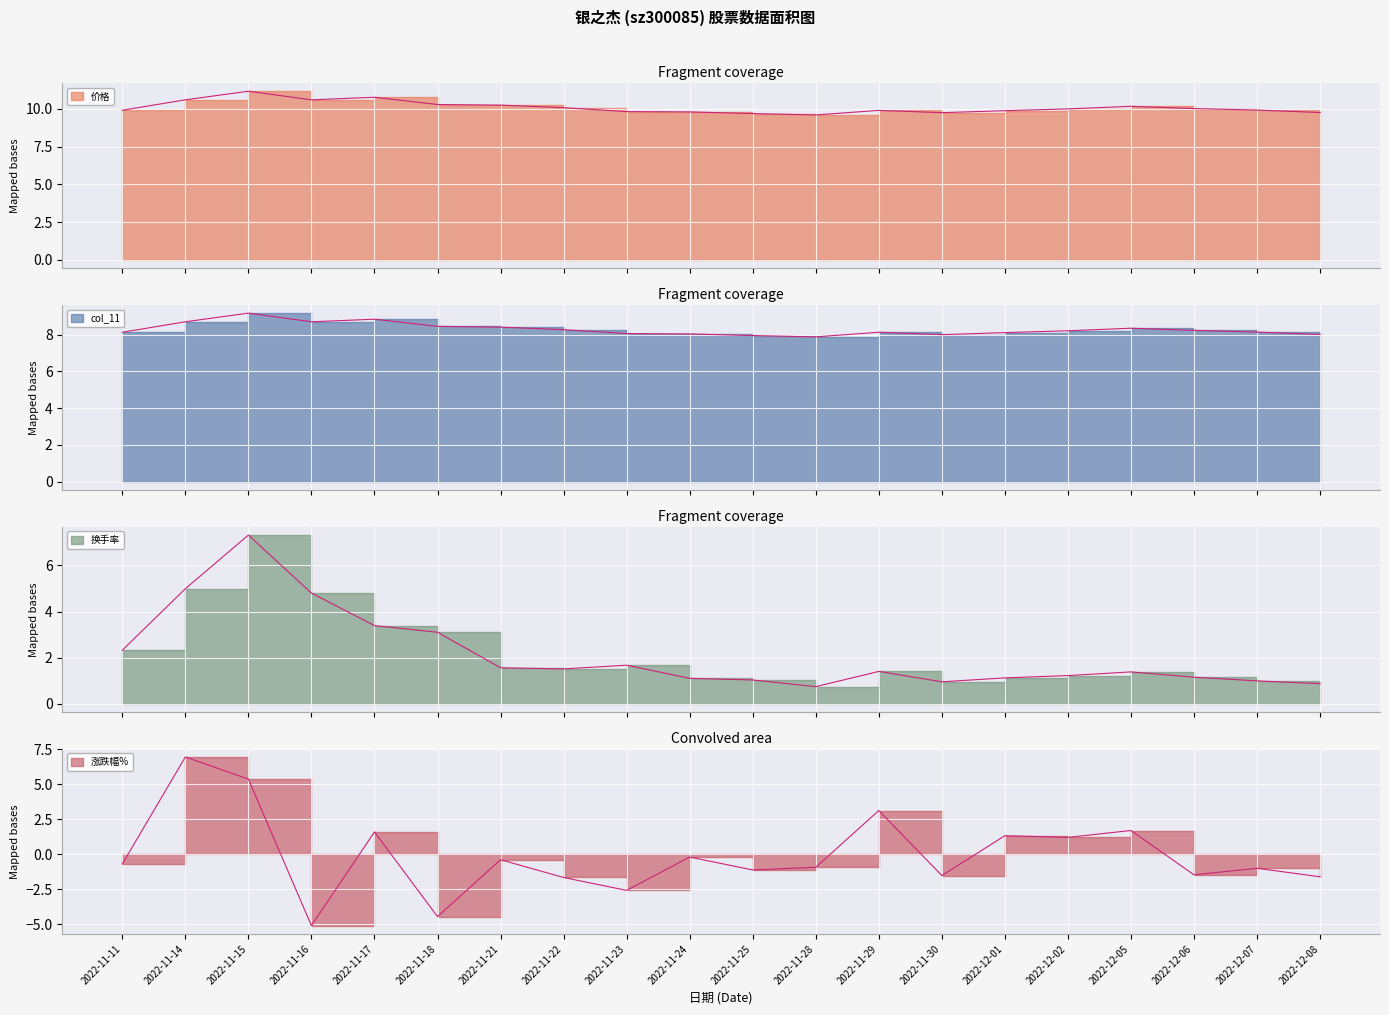

How many data points does each series have?

20